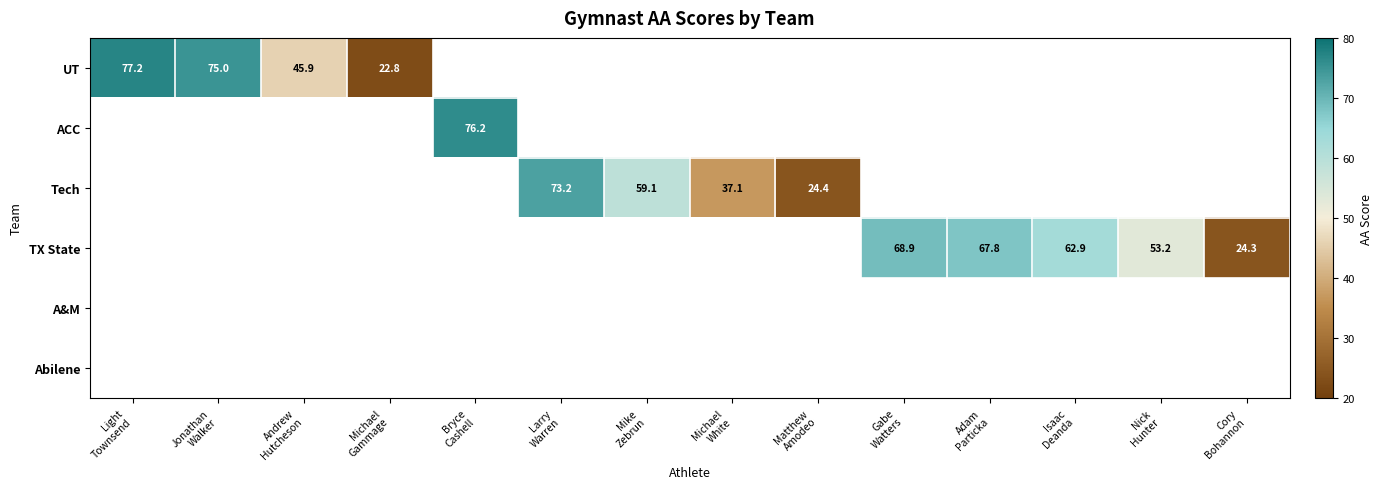

Count the number of categories in the chart.

14